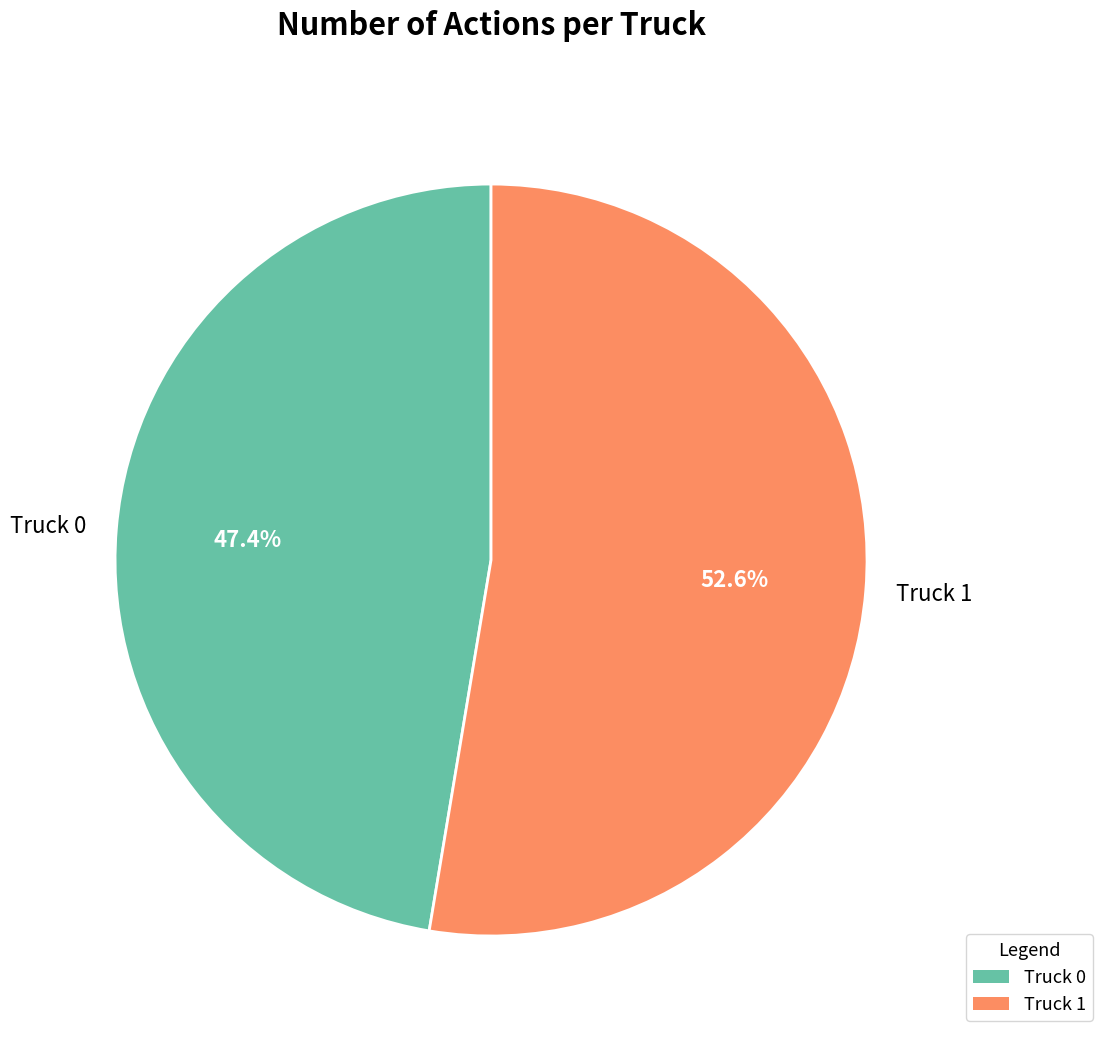

Which has a higher value, Truck 1 or Truck 0?

Truck 1